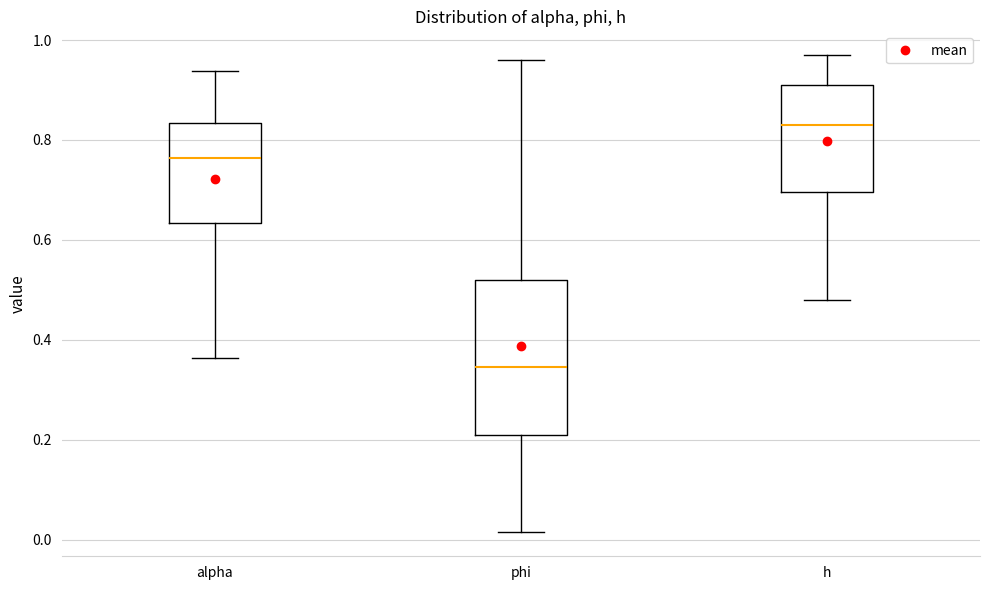

Which box is the tallest, from its lower edge to its upper edge?

phi